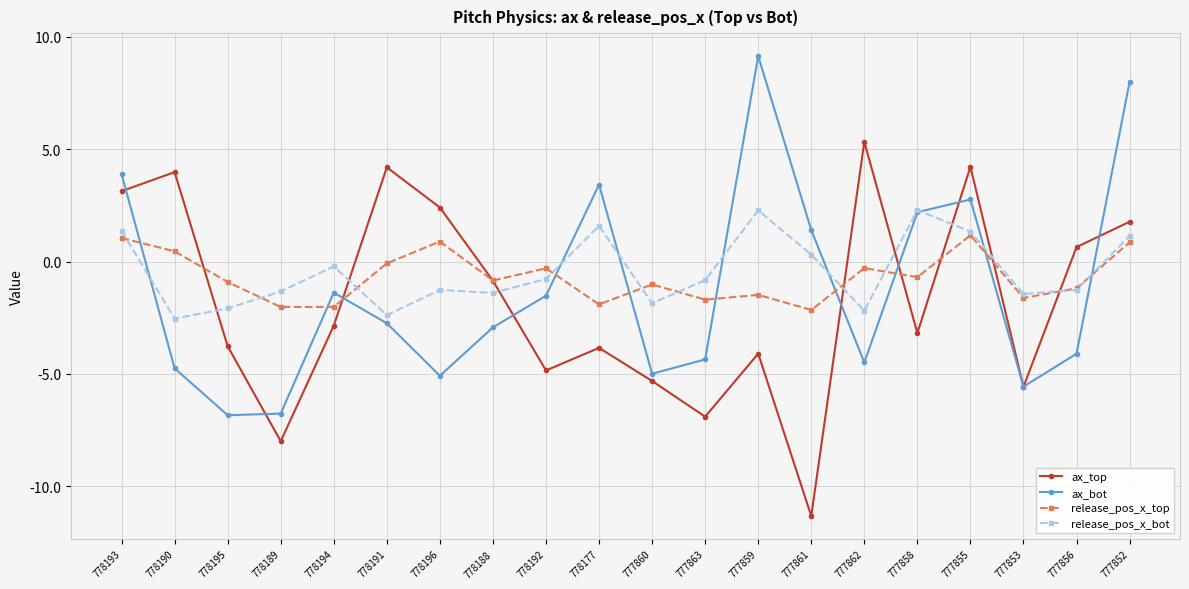

How many data points in release_pos_x_bot are less than 0?

13